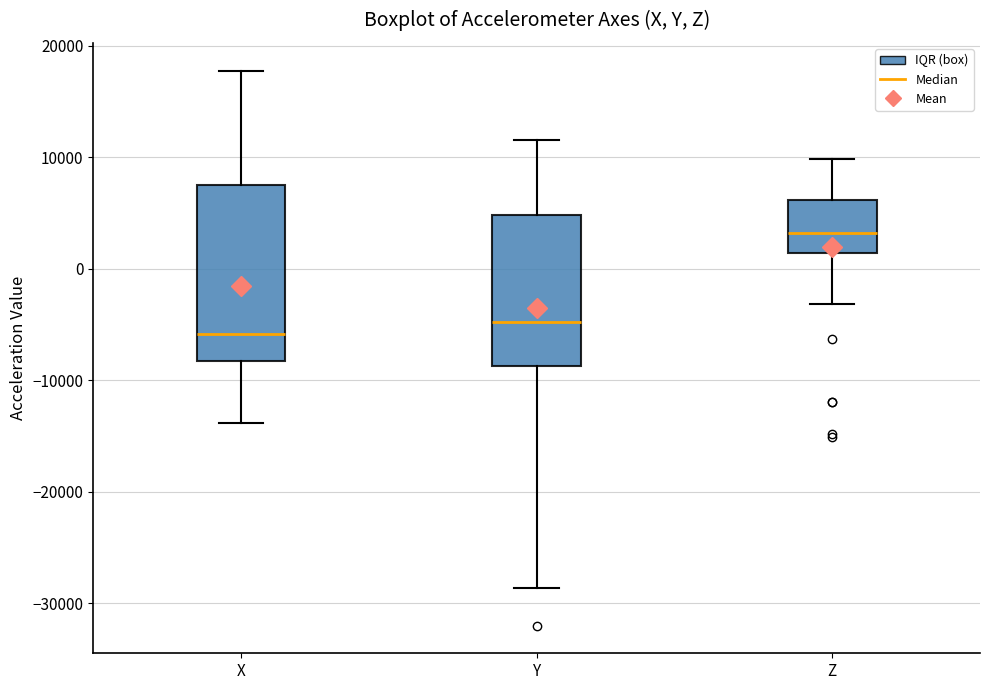

Reading left to right, read every box against the y-axis: the position of its median line, the range the box covers, and the ends of its whiskers. The values are not printed on the chart, so give them approximately, as read against the axis.

X: median -6000, box -8000 to 8000, whiskers -14000 to 18000
Y: median -5000, box -9000 to 5000, whiskers -29000 to 12000
Z: median 3000, box 1000 to 6000, whiskers -3000 to 10000